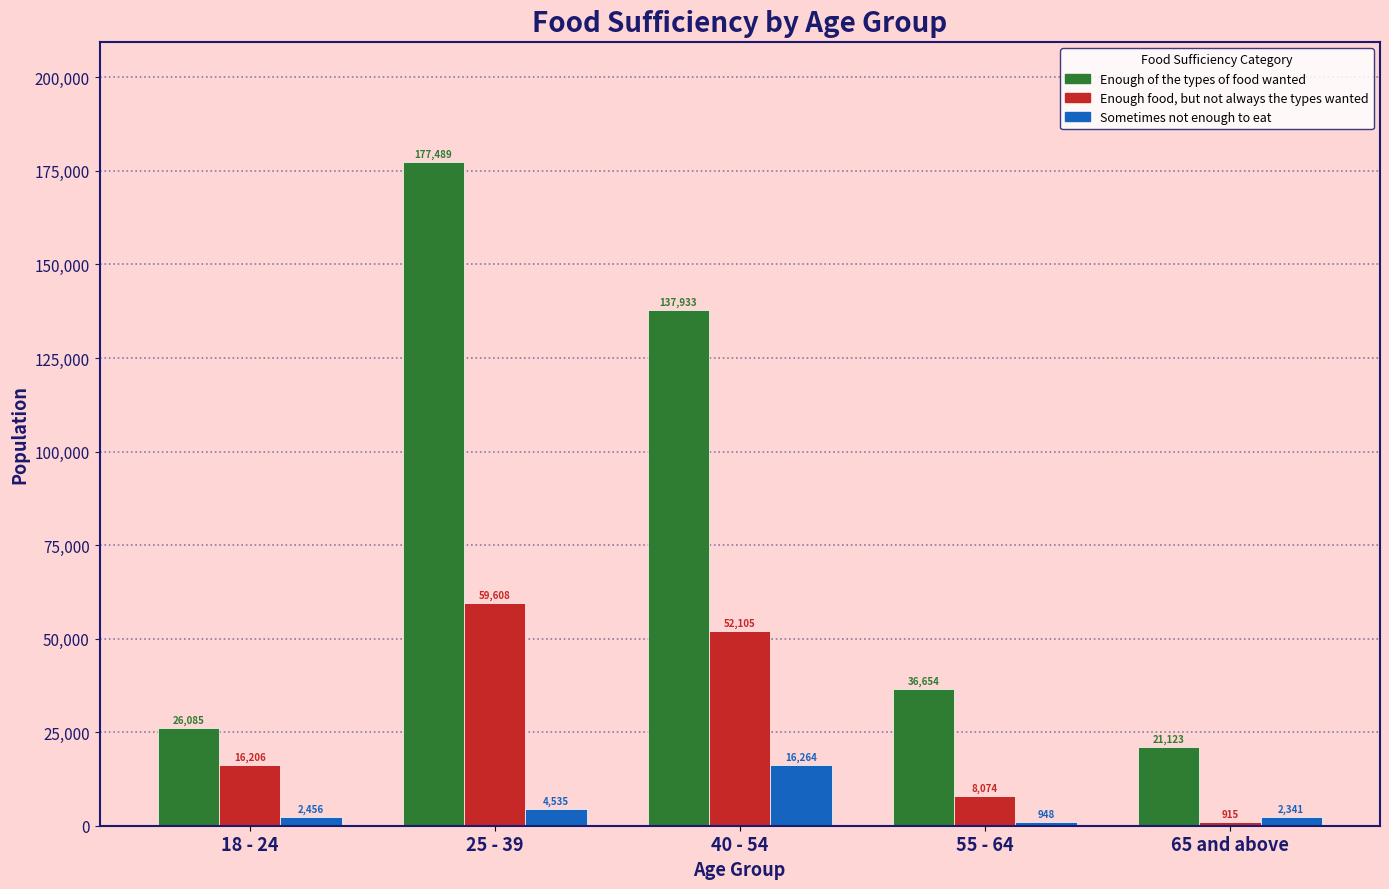

Are the bars grouped side by side (vs. stacked)?

Yes